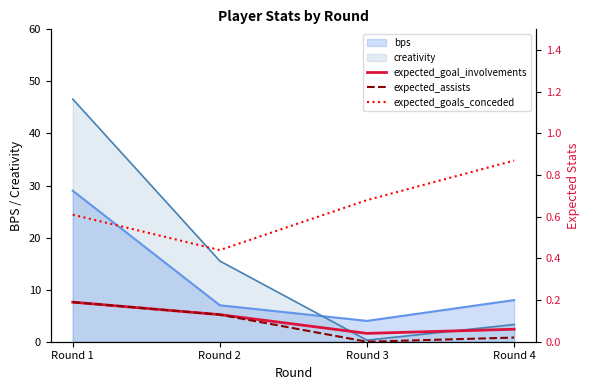

What is the value of the expected_goals_conceded point at the 3rd from the left?

0.7